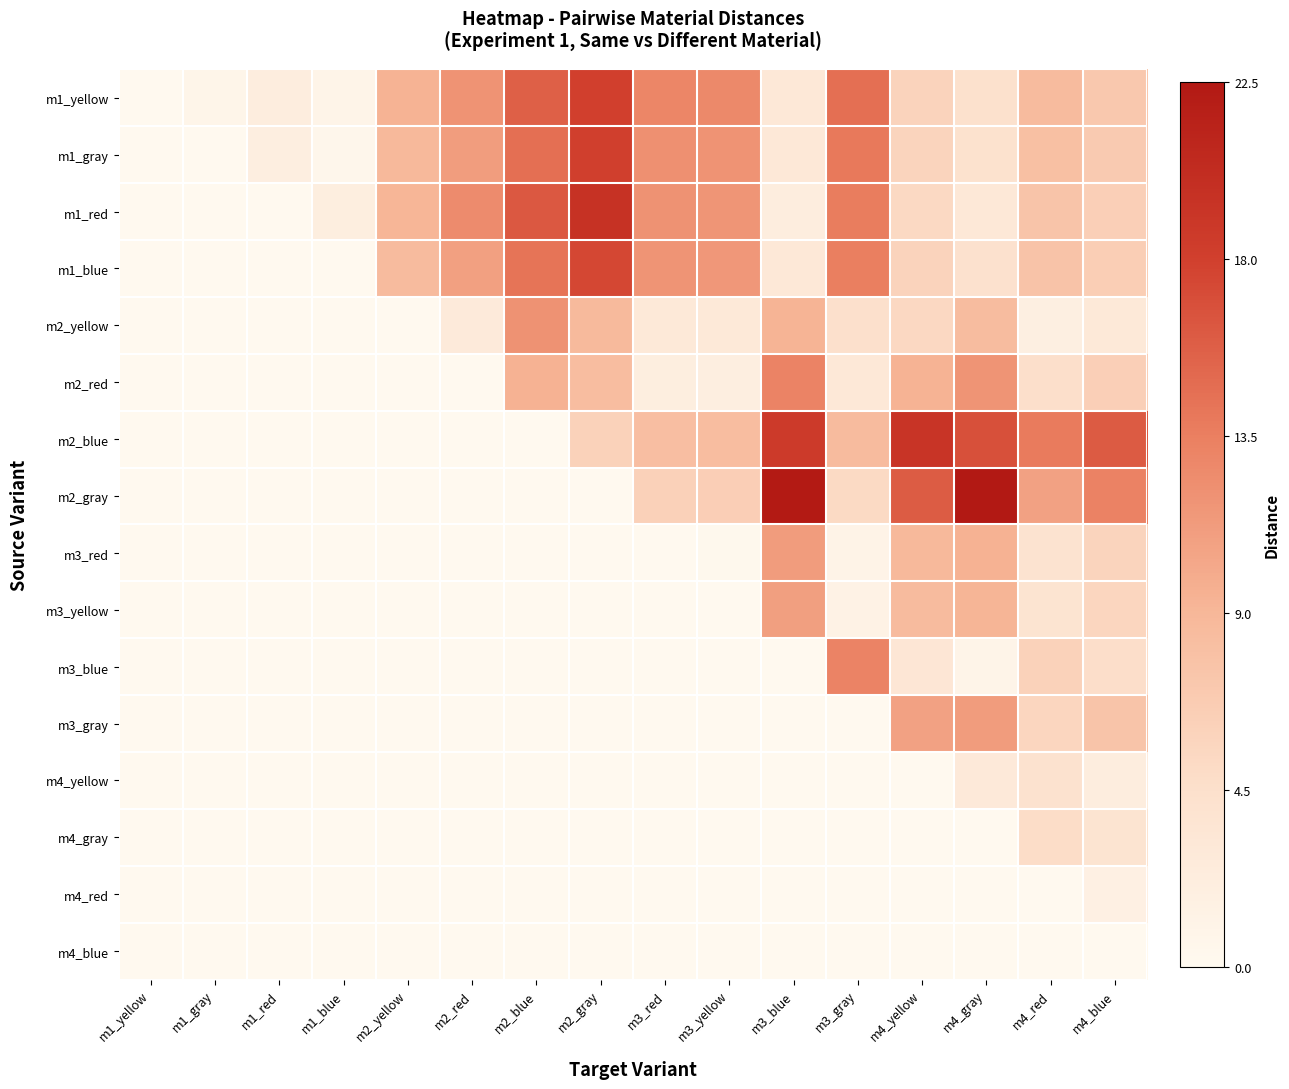

Is it true that m2_yellow equals -0.3 at m2_yellow?

False